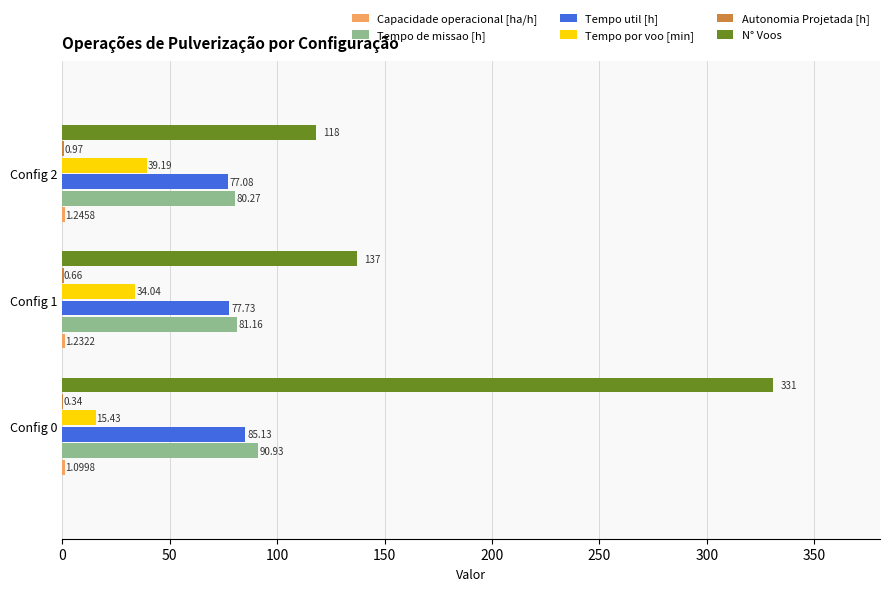

Which series has the largest total across all categories?

N° Voos